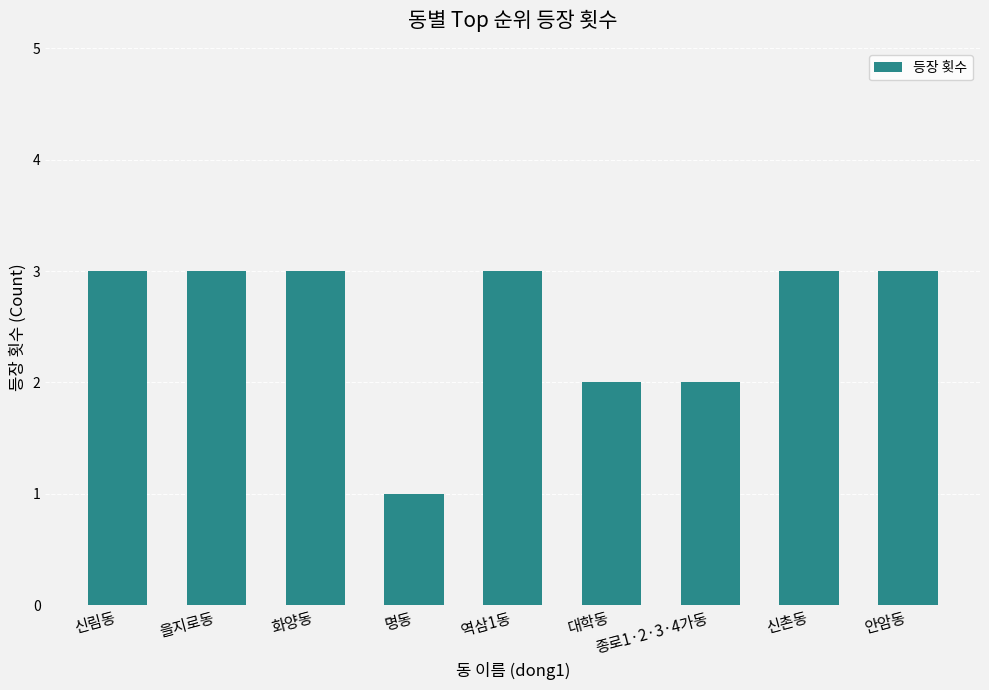

Are the bars grouped side by side (vs. stacked)?

No